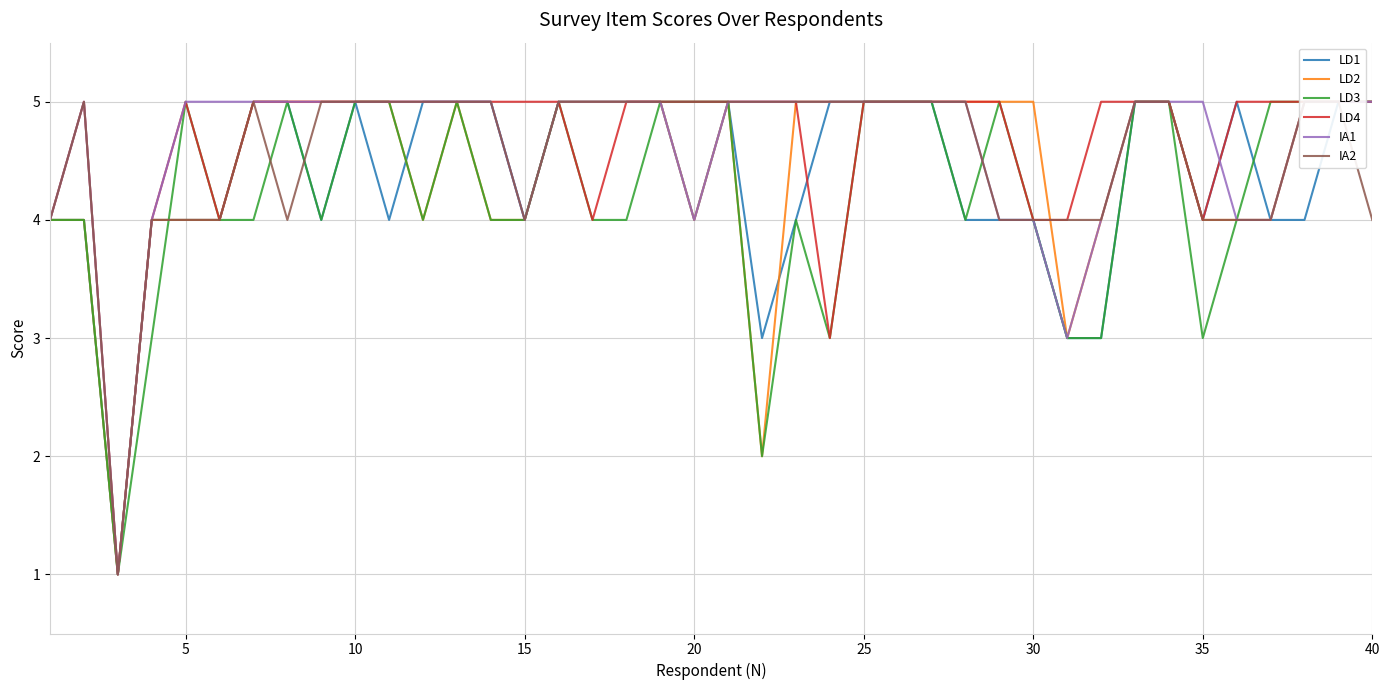

True or false: IA2 and IA1 intersect in this chart.

False